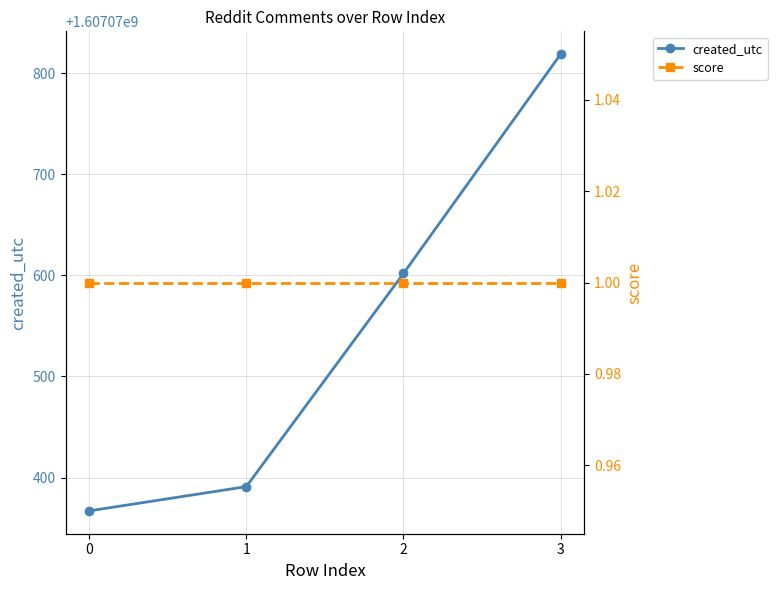

What is the difference between the created_utc values at 1 and 3?

428